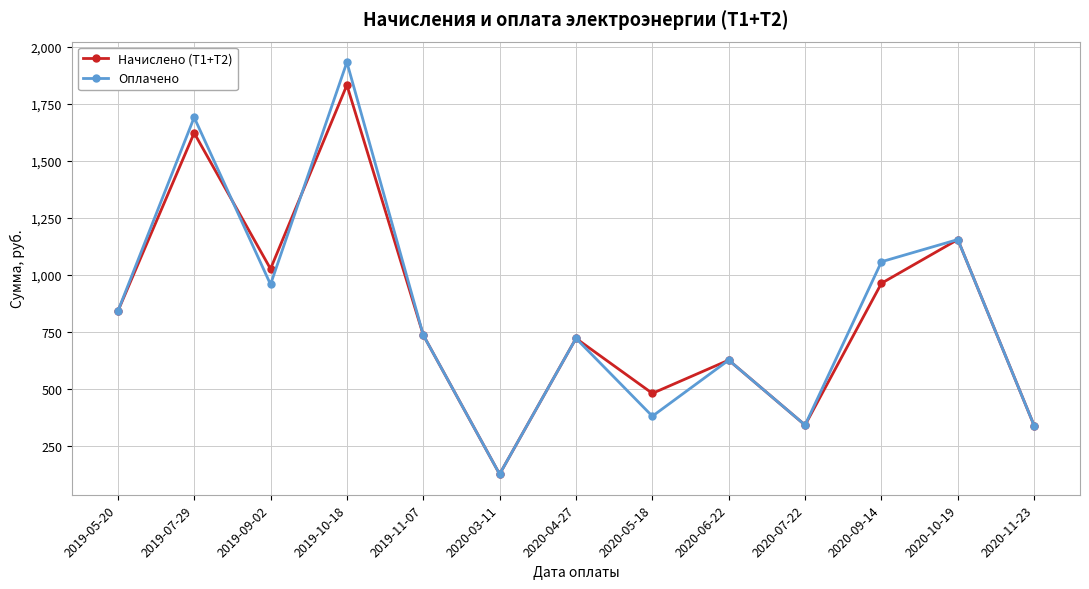

Which category has the lowest value in the Оплачено series?

2020-03-11